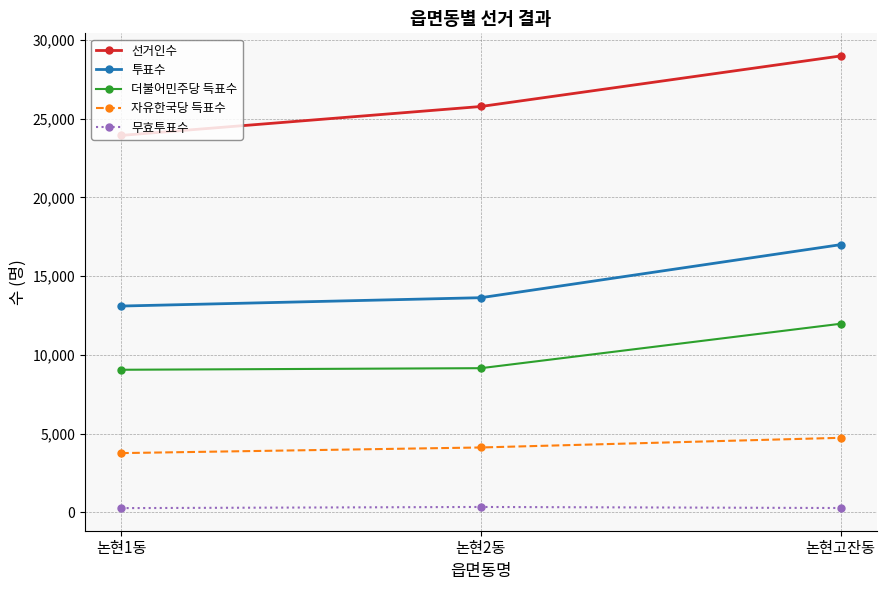

Between 논현2동 and 논현고잔동, which series saw the biggest shift?

투표수